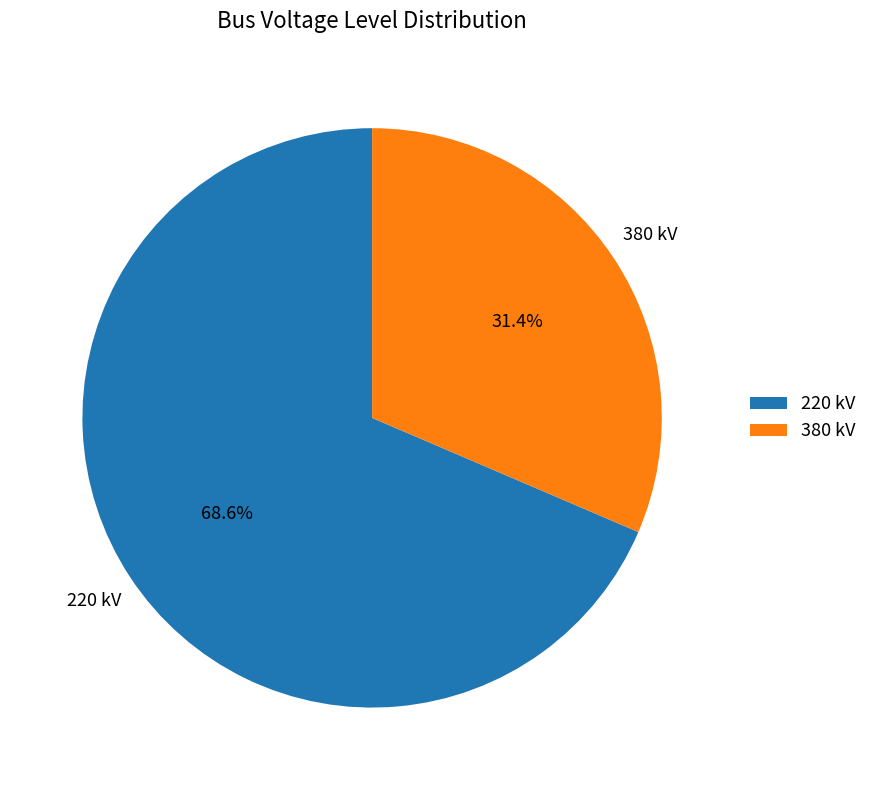

What is the ratio of the value at 380 kV to the value at 220 kV?

0.5